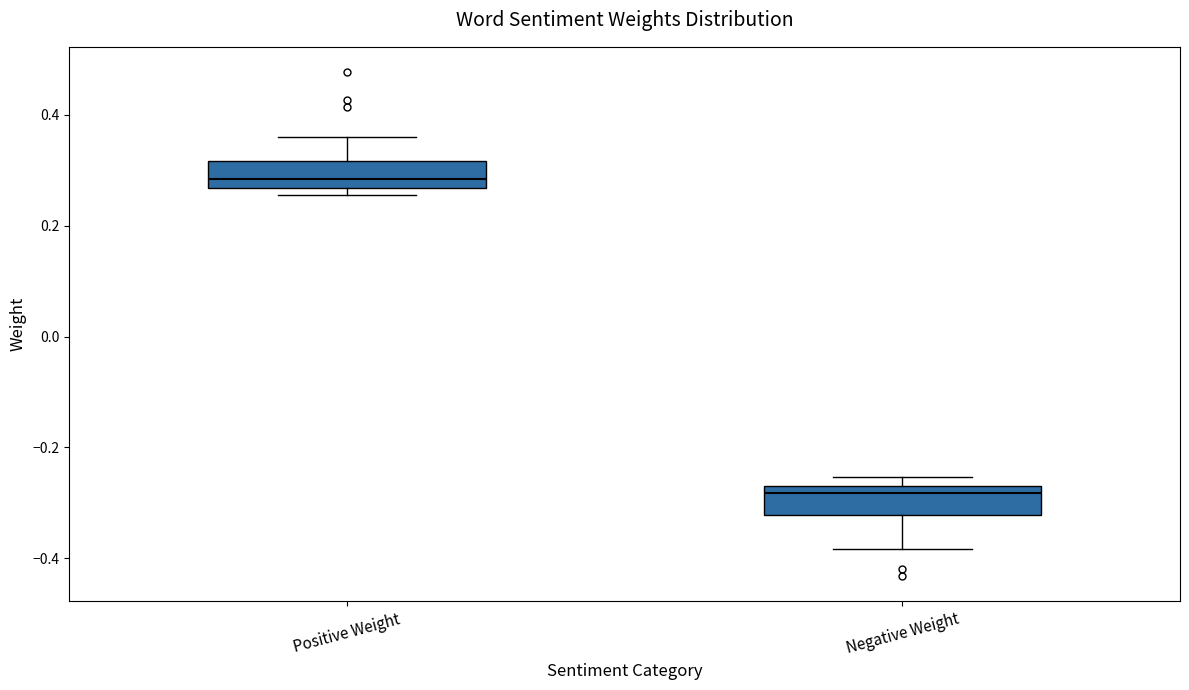

Reading left to right, transcribe this box plot: for each box, give where its median line is, the range the box spans, and where its two whiskers end, as read against the y-axis. The values are not printed on the chart, so give them approximately, as read against the axis.

Positive Weight: median 0.28, box 0.26 to 0.32, whiskers 0.26 (just below the box's lower edge) to 0.36
Negative Weight: median -0.28, box -0.32 to -0.26, whiskers -0.38 to -0.26 (just above the box's upper edge)